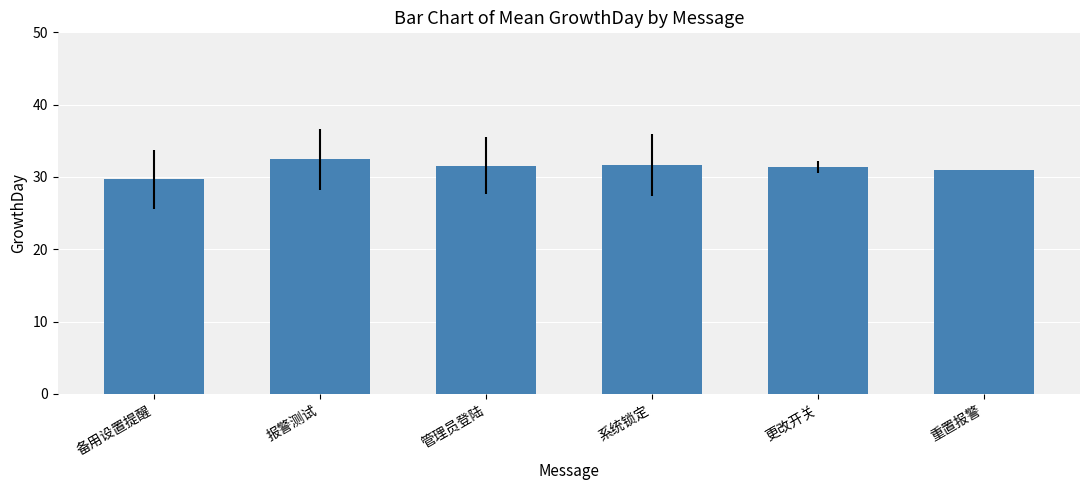

The value at 备用设置提醒 is 17.4. True or false?

False